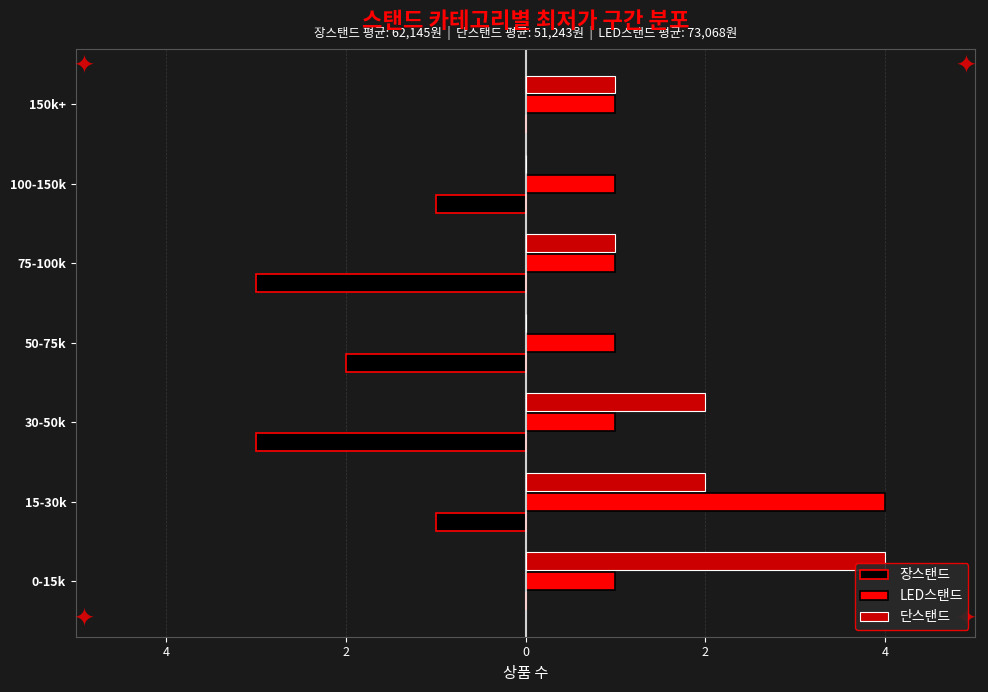

What are all the series names shown in the legend?

장스탠드, LED스탠드, 단스탠드